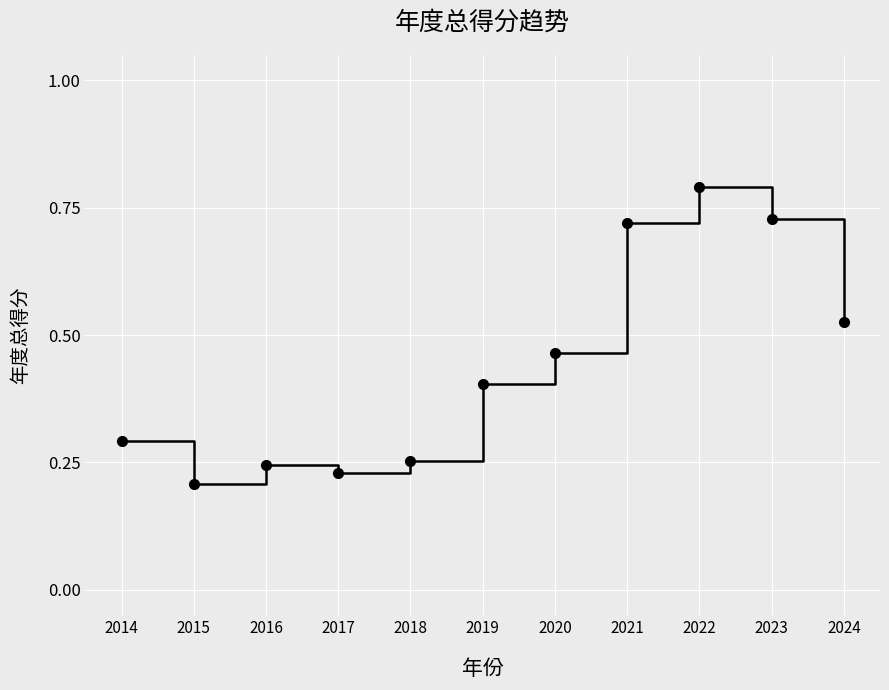

Count the values in the range 0 to 1.

11